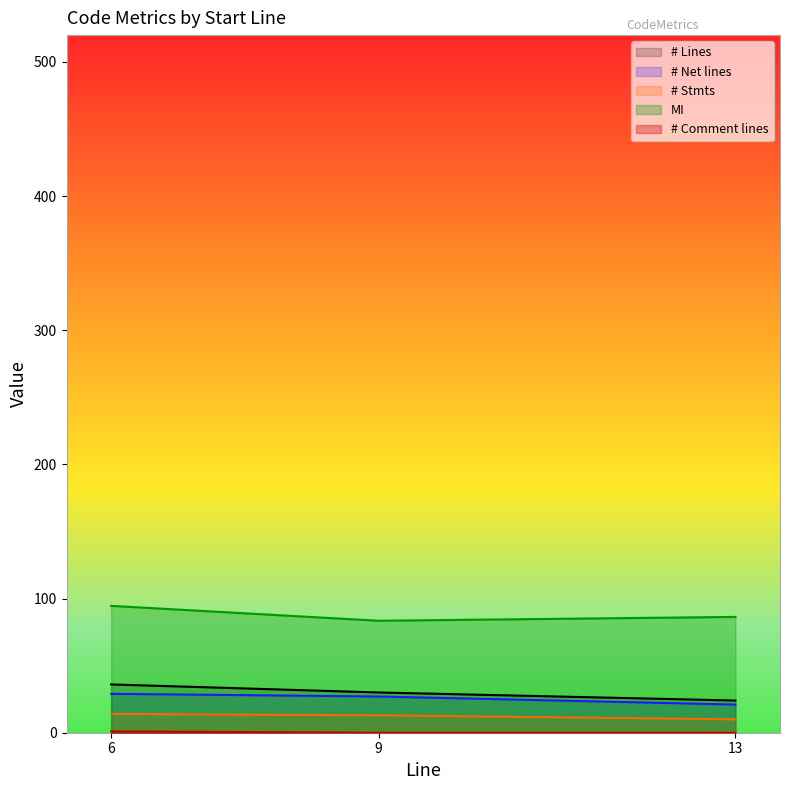

What is the difference between the maximum and minimum values in the MI series?

11.1